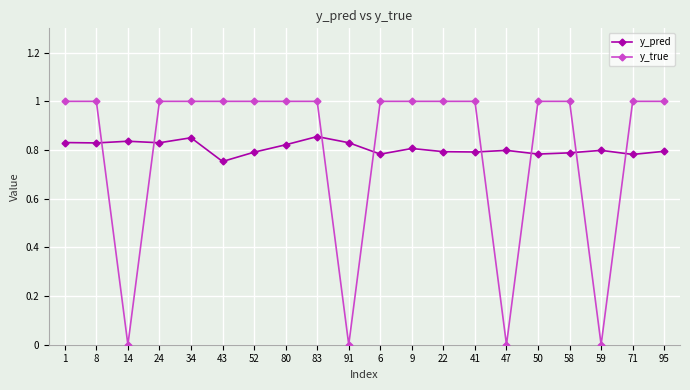

At 59, list the series in order from largest to smallest.

y_pred, y_true